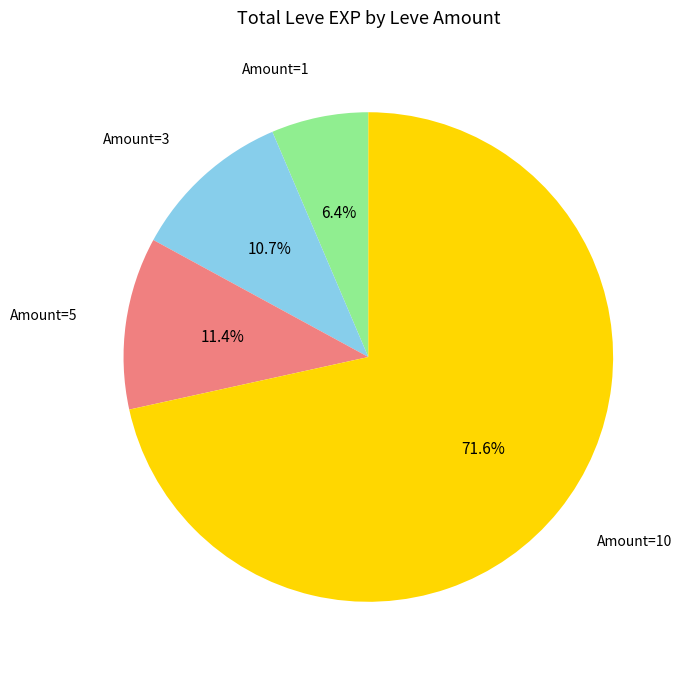

Is there any slice that represents more than half of the pie?

Yes